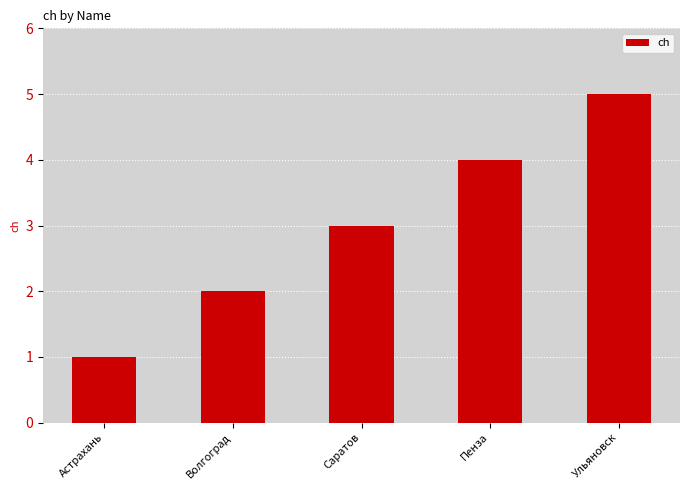

True or false: the data shows 1 at Астрахань.

True